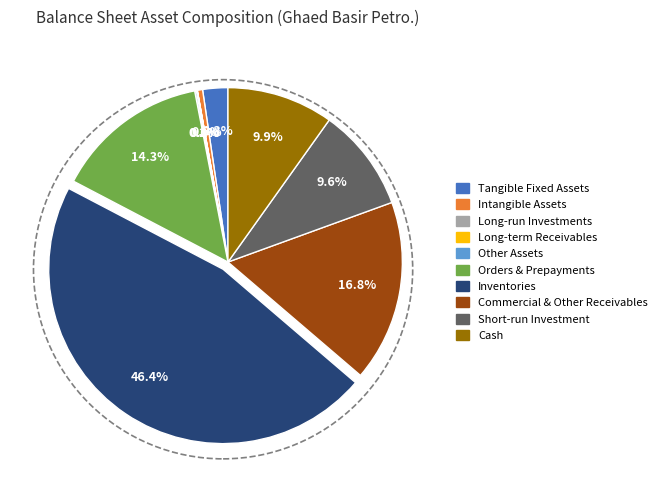

Does any single category account for the majority?

No